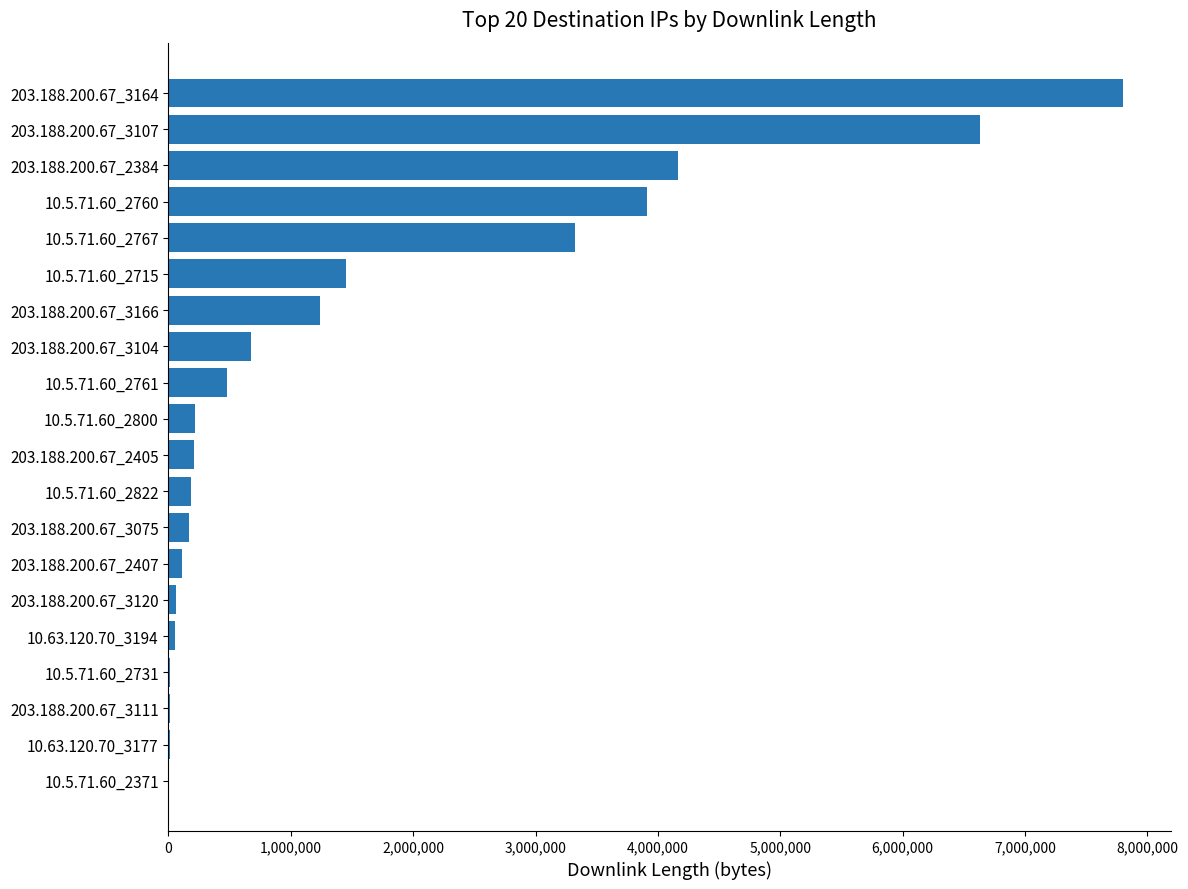

Are the bars grouped side by side (vs. stacked)?

No